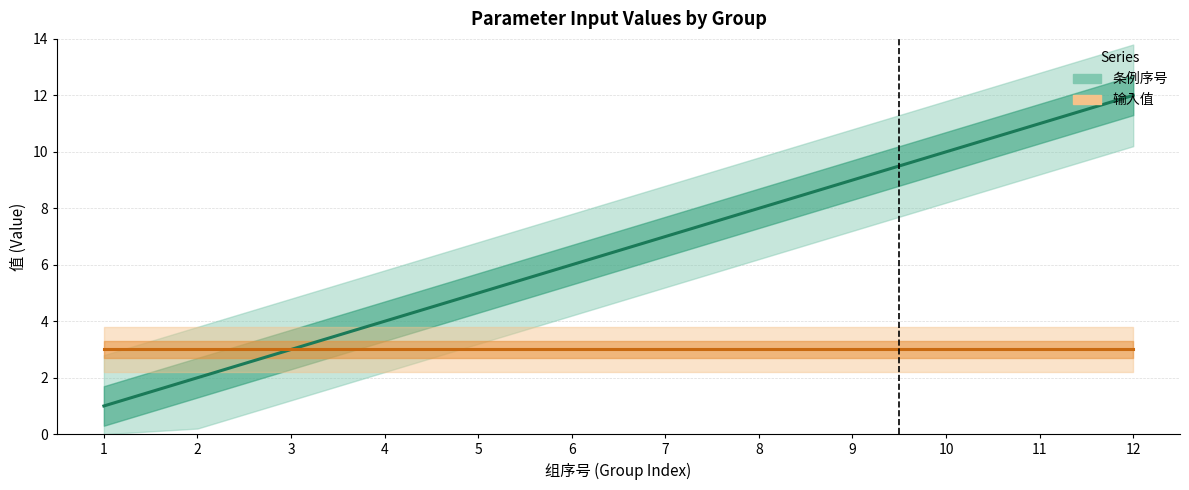

How many values exceed 7?

5